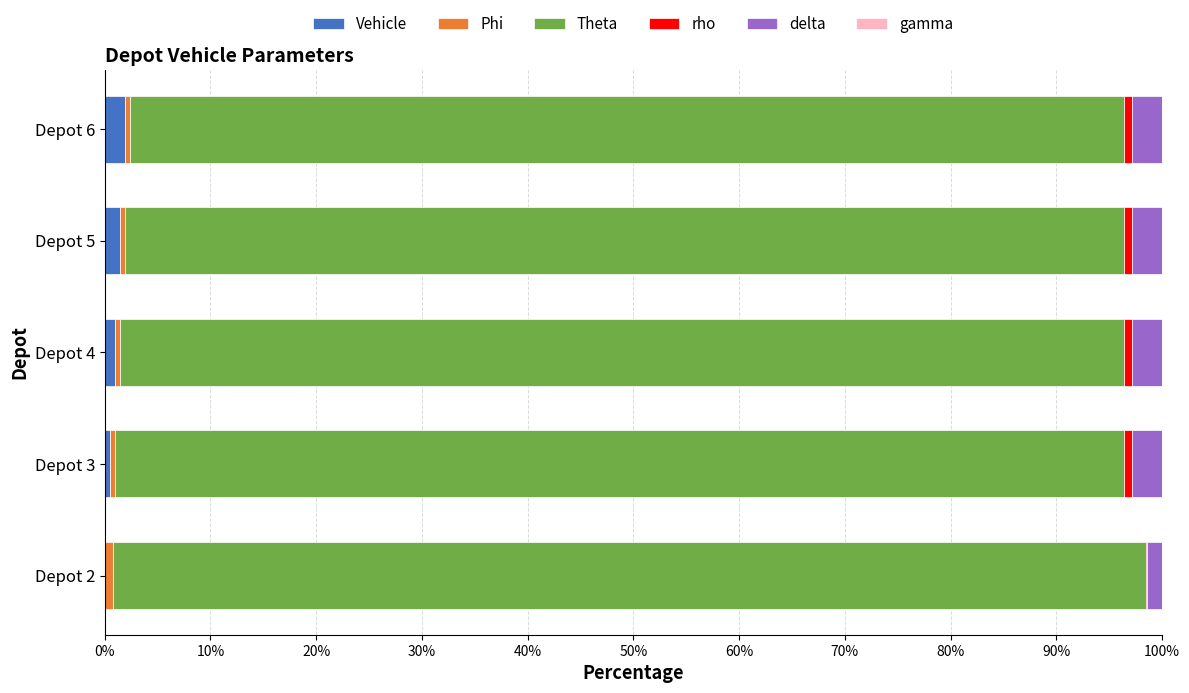

What is the sum of all Vehicle values?

4.7